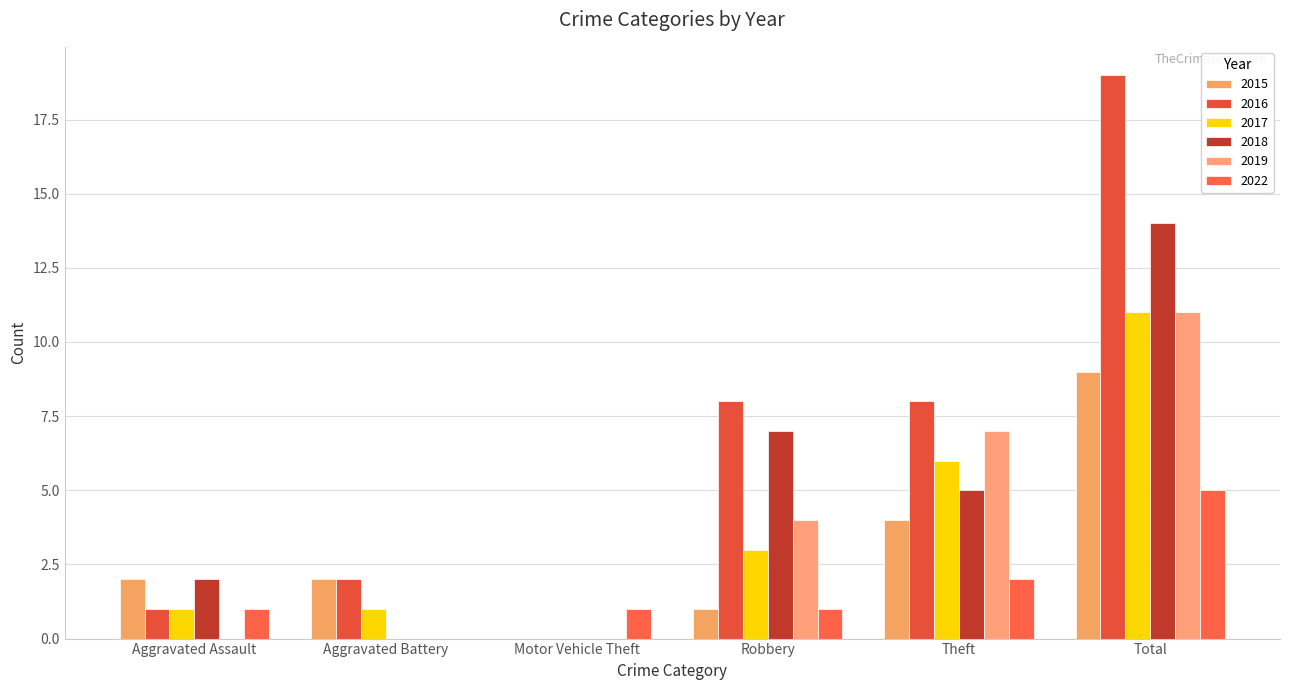

What is the greatest value displayed?

19